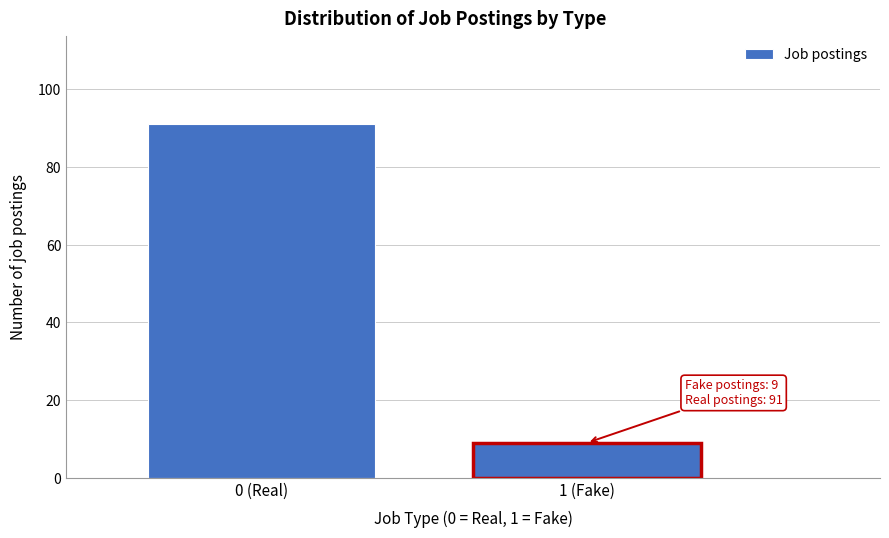

Reading right to left, transcribe all the data shown in this chart.

1 (Fake)=9	0 (Real)=91